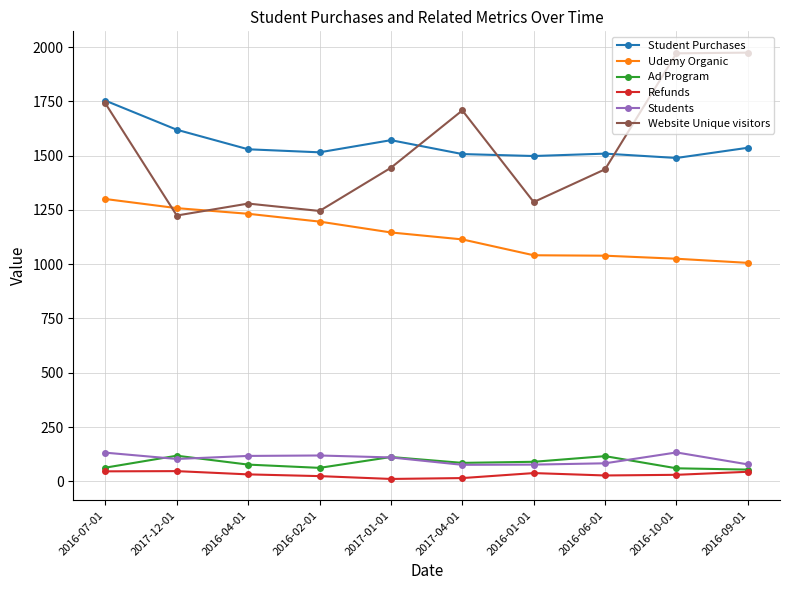

What is the difference between the maximum and minimum values in the Student Purchases series?

264